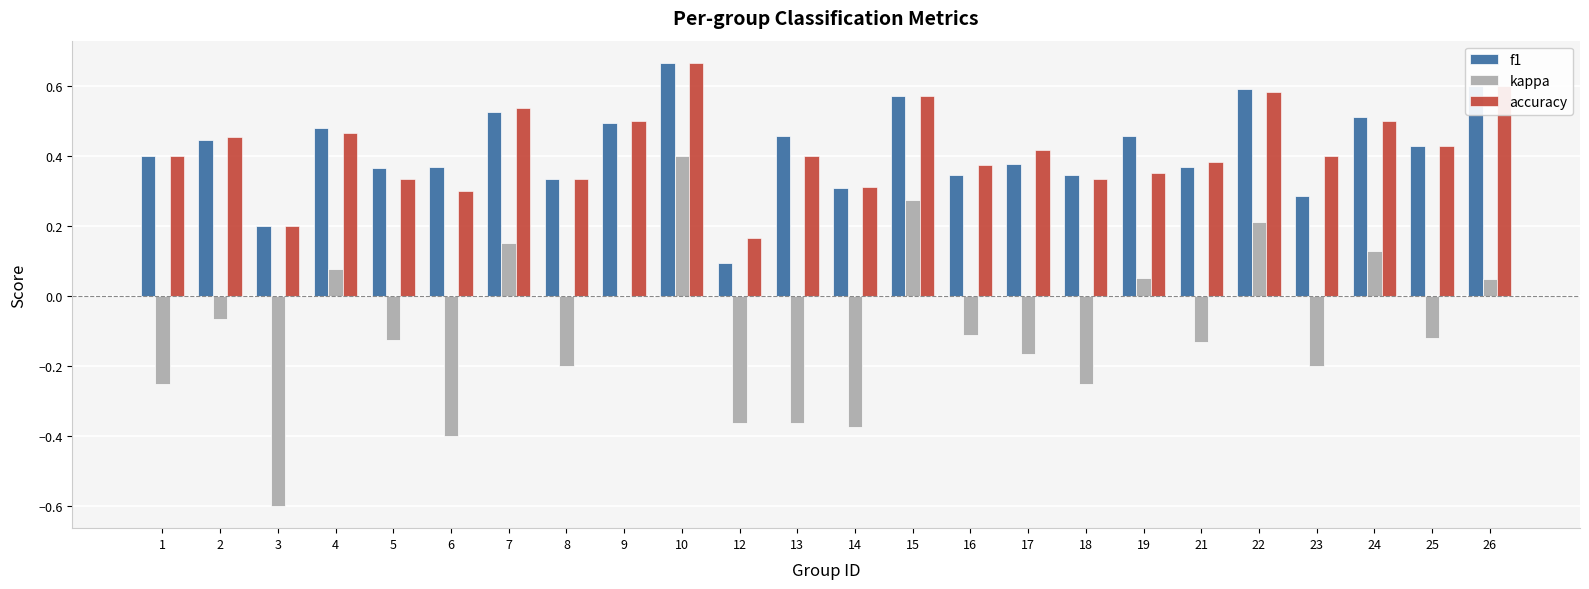

At which category is the sum across all series the highest?

10